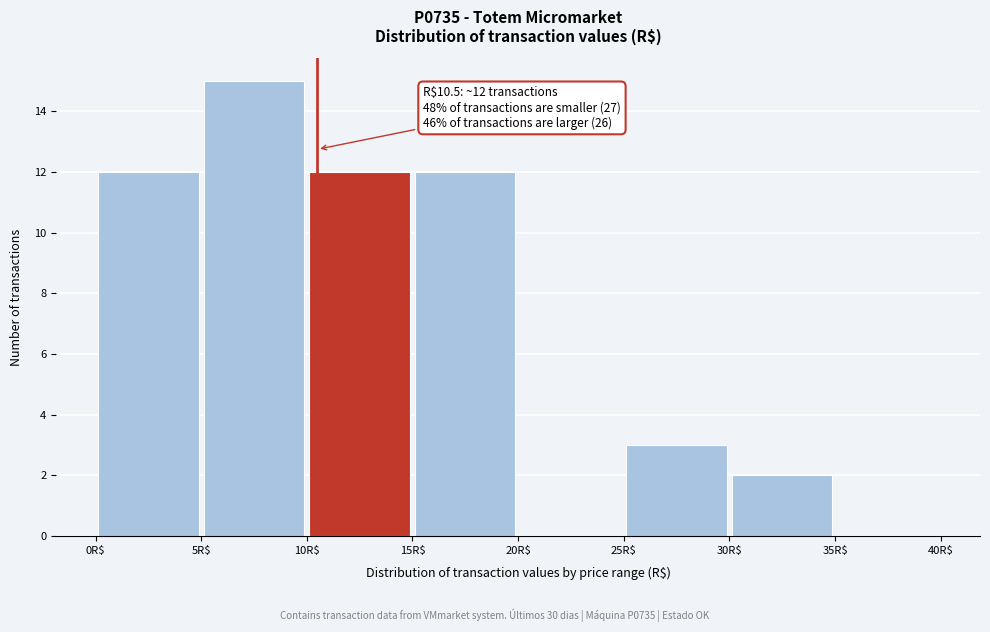

Over which range of the x-axis is the bar tallest?

5 to 10